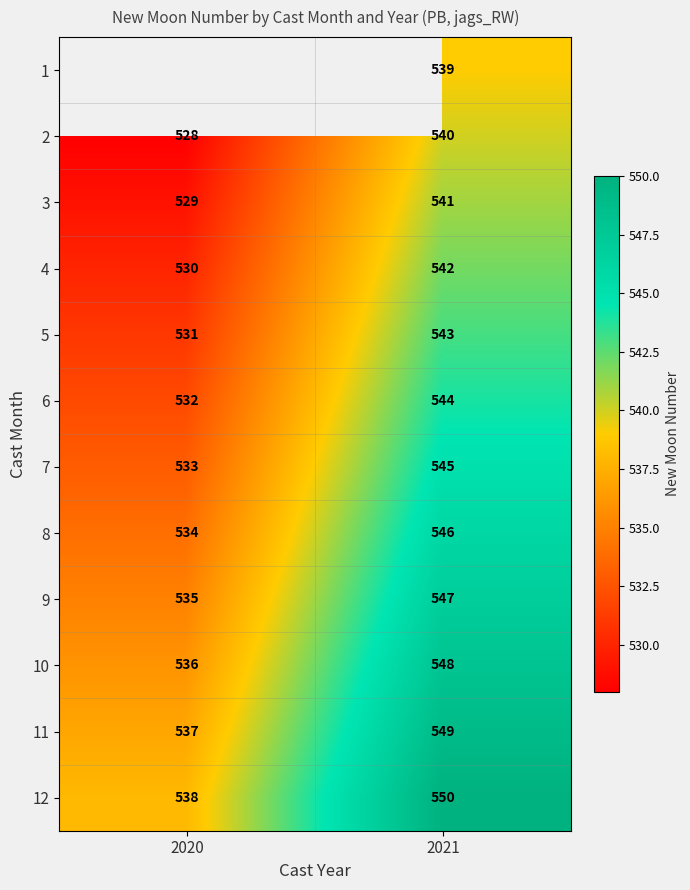

The 4 series shows 542 at 2021. True or false?

True